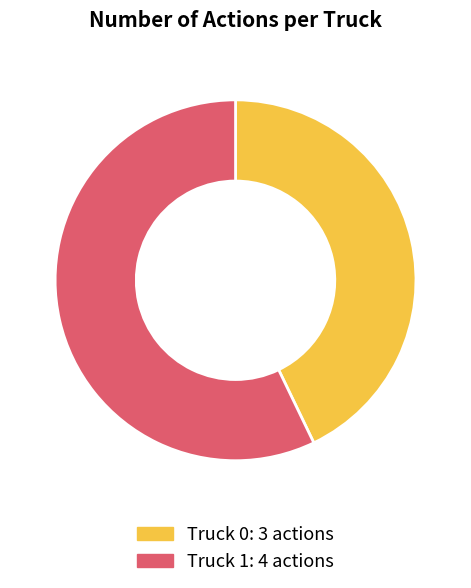

Combined, do Truck 1 and Truck 0 account for over 50%?

Yes